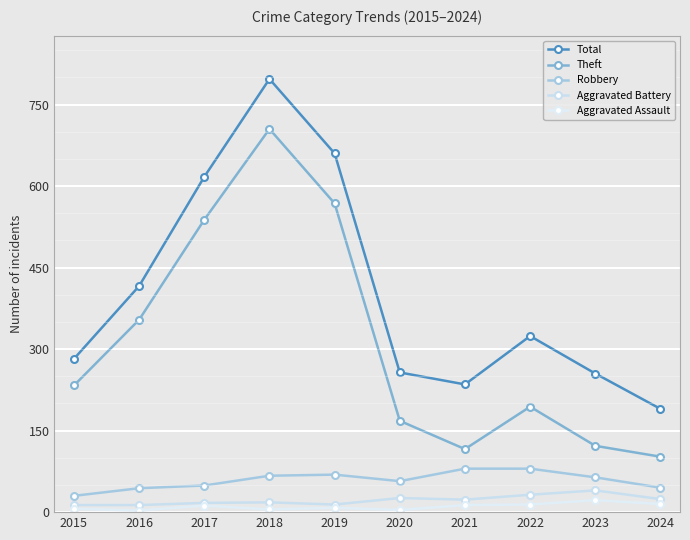

What is the total value across all series at 2018?

1592